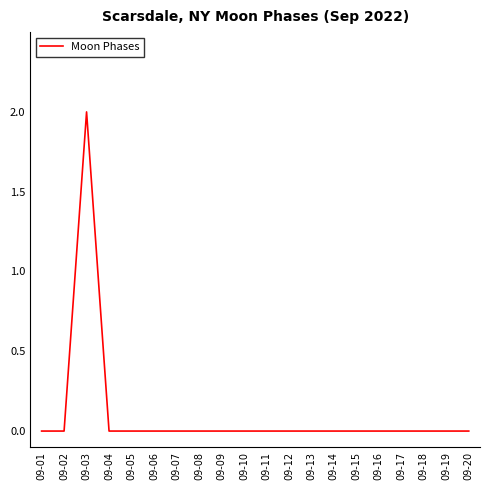

The chart shows a value of 0 at 09-15. True or false?

True